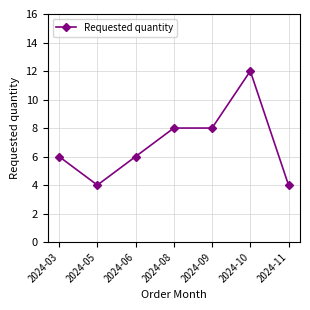

At which category does the data reach its first local valley?

2024-05